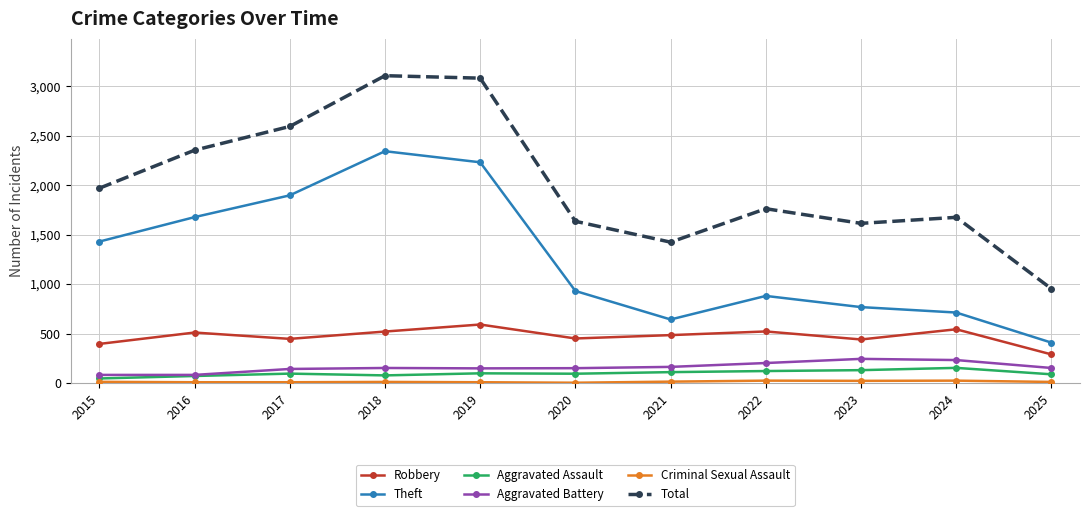

Which category has the lowest value in the Robbery series?

2025